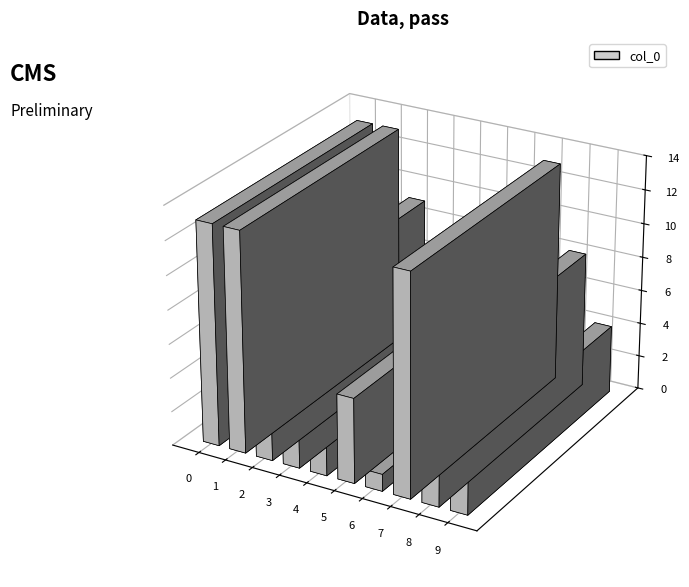

What is the value of the 8th bar from the left?

13